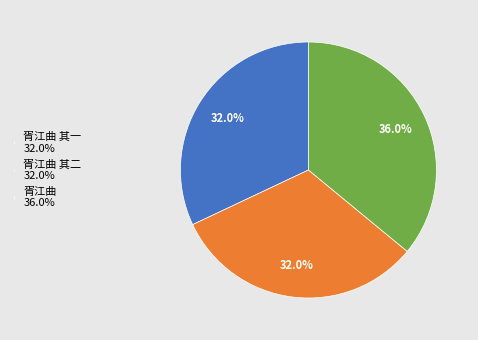

How many segments does this pie chart have?

3